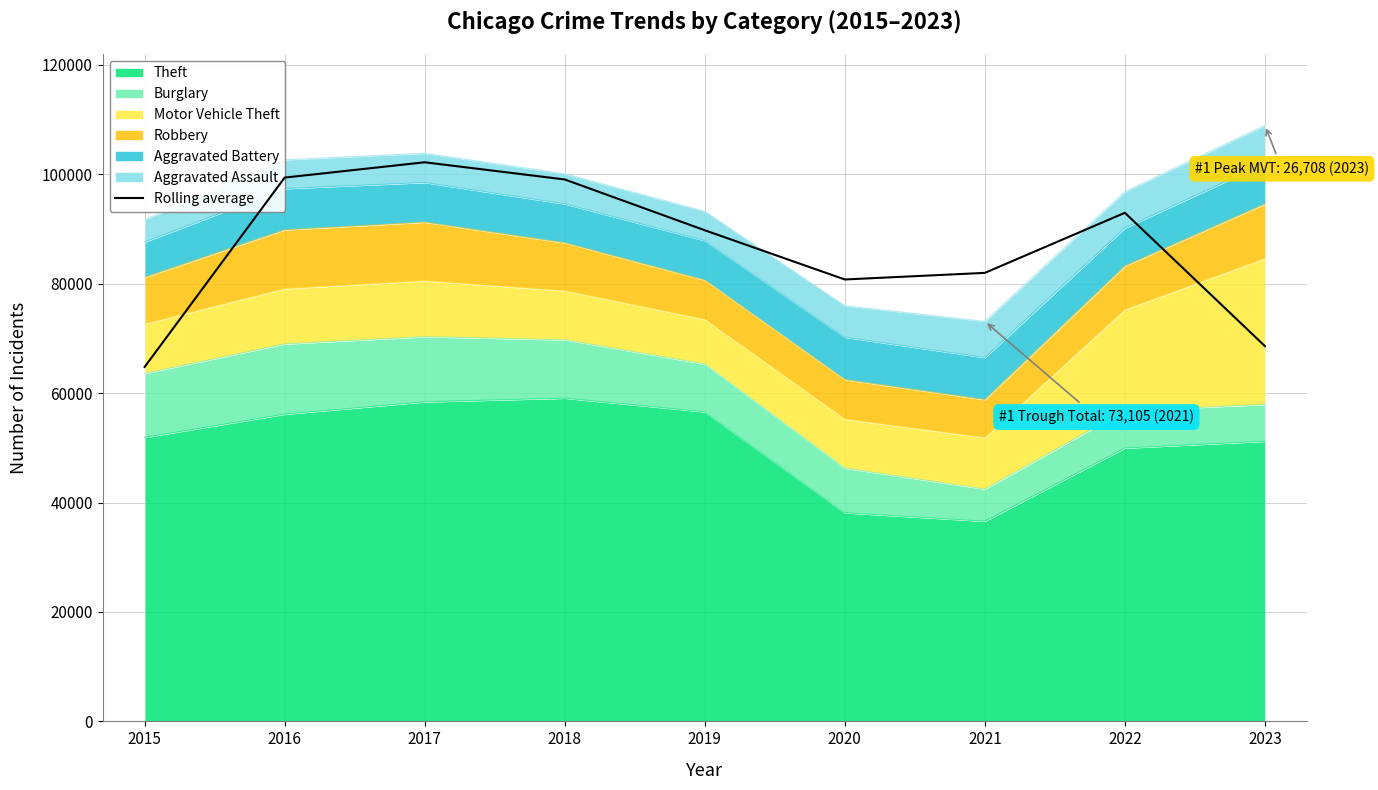

What is the difference between the second highest and minimum values?

34610.7